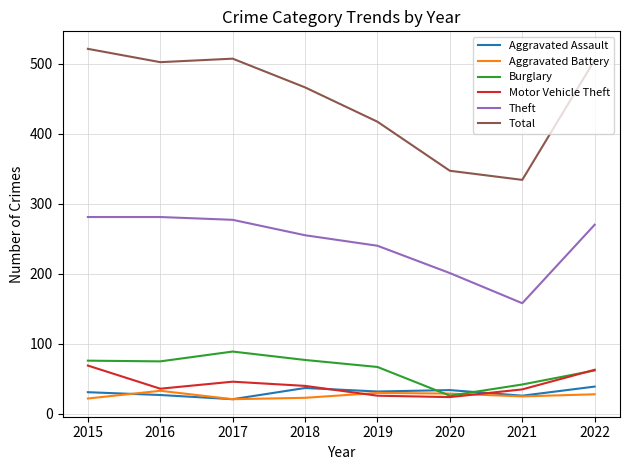

What is the difference between the highest and lowest values at 2018?

443